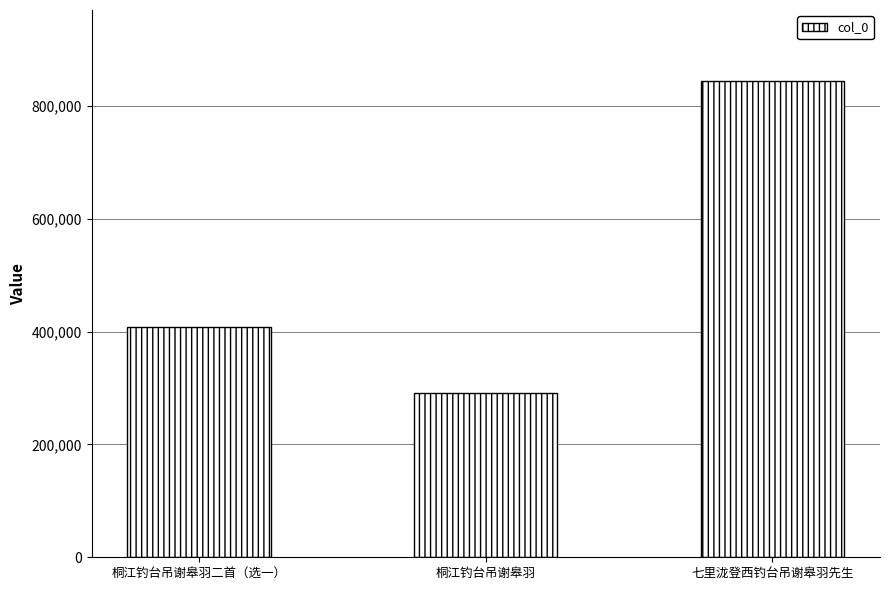

Rank the categories by value from highest to lowest.

七里泷登西钓台吊谢皋羽先生, 桐江钓台吊谢皋羽二首（选一）, 桐江钓台吊谢皋羽